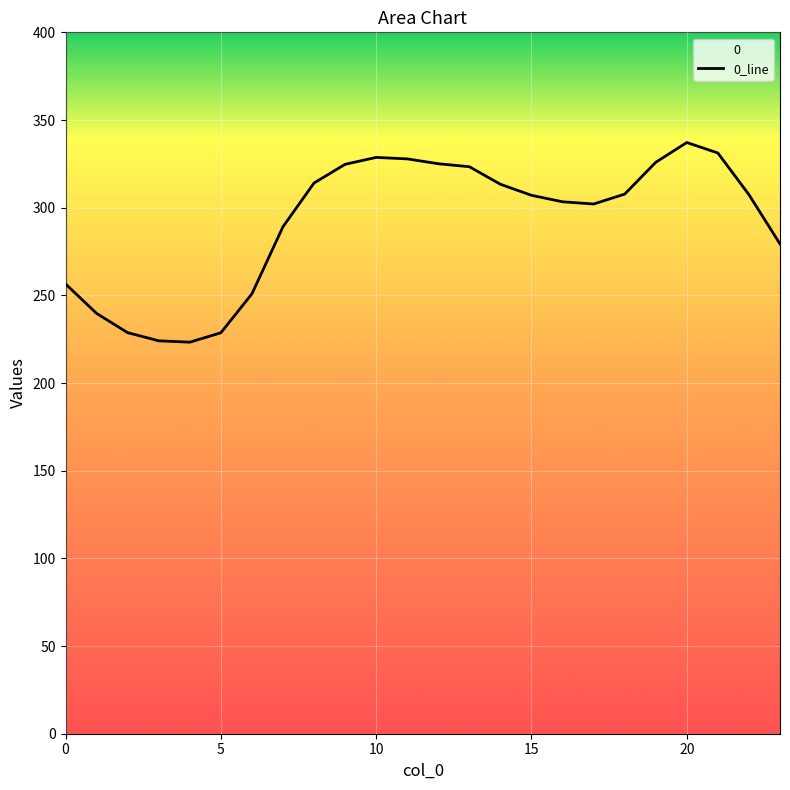

At which category does the chart reach its peak across all series?

20